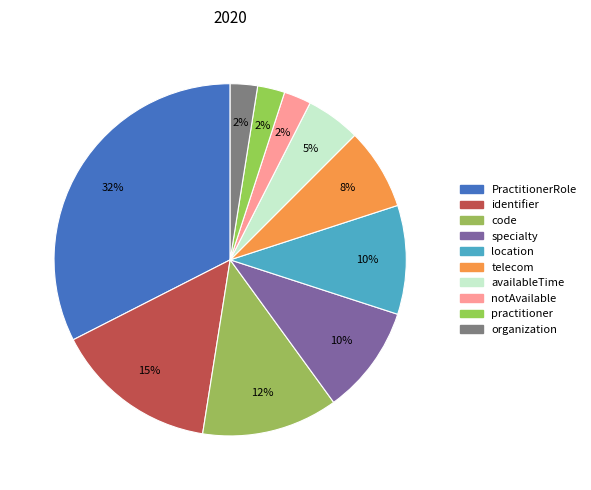

To the nearest percent, what is the difference between the largest and smallest slice percentages?

30%